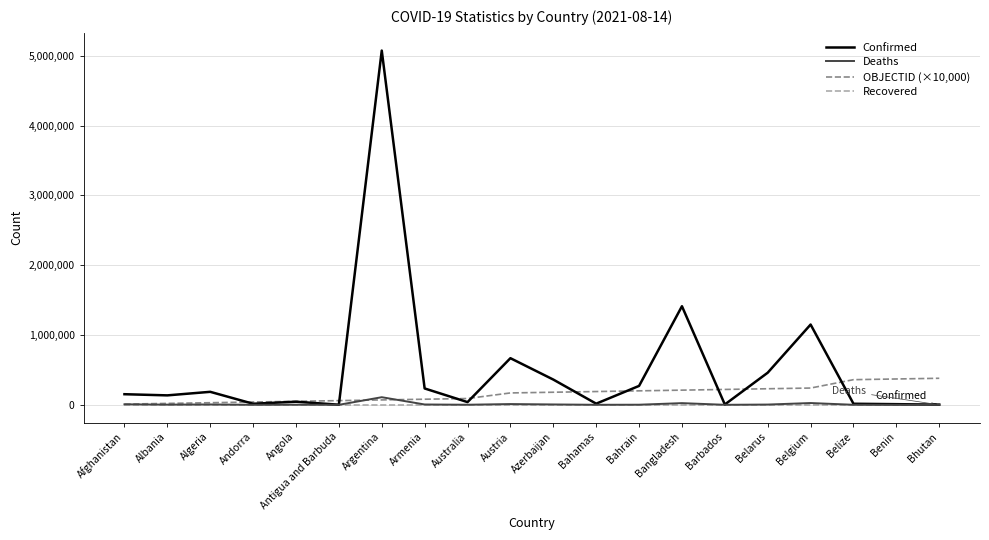

True or false: Confirmed has more than 2 points higher than both neighbors.

True